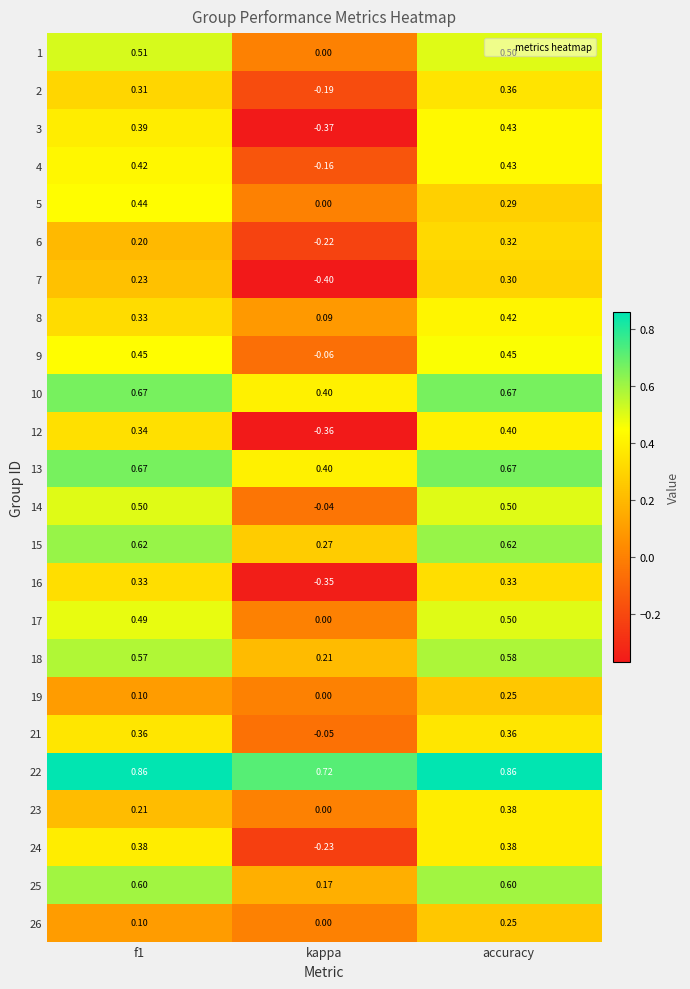

At which label does 18 reach its peak?

accuracy